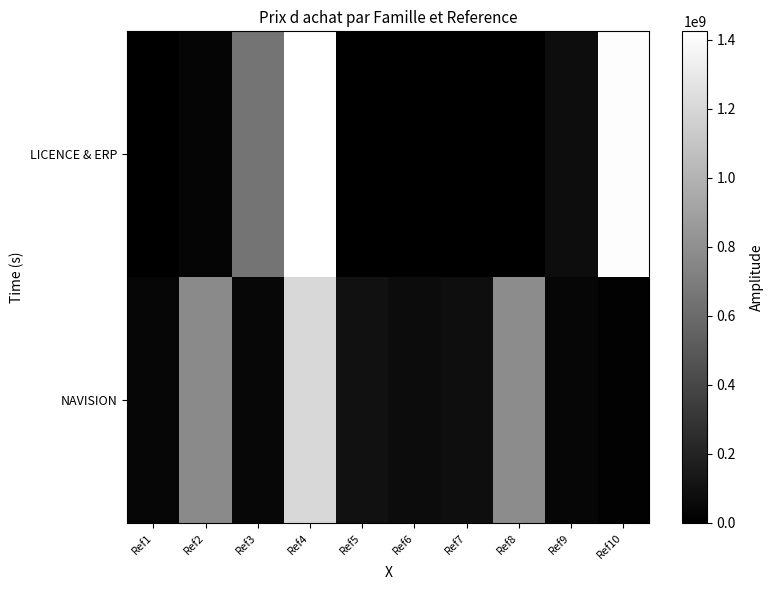

Which label corresponds to the largest value in the chart?

Ref4